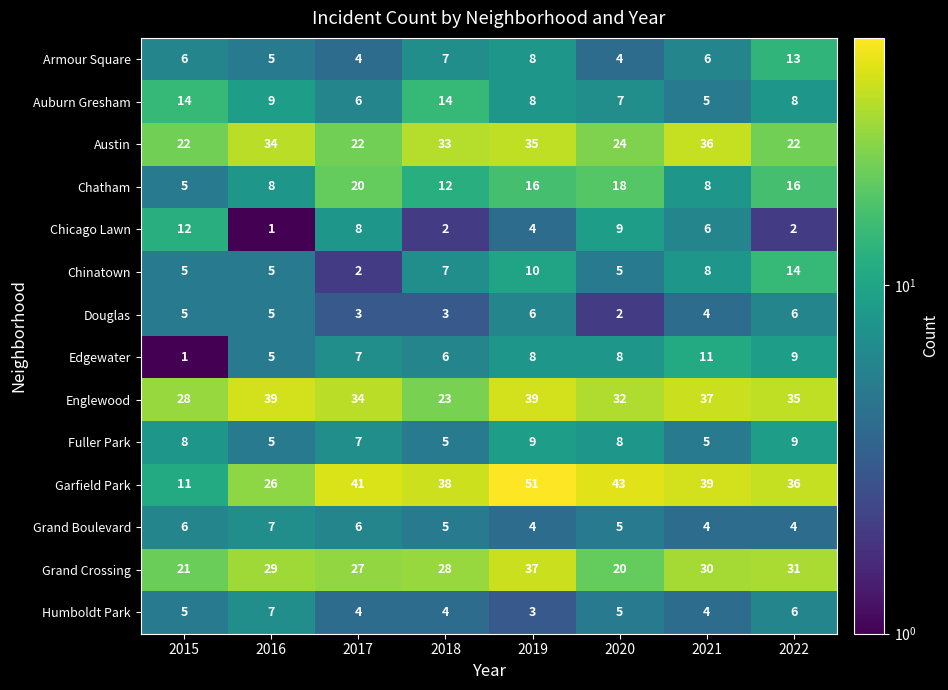

Which category has the highest value in the Grand Crossing series?

2019